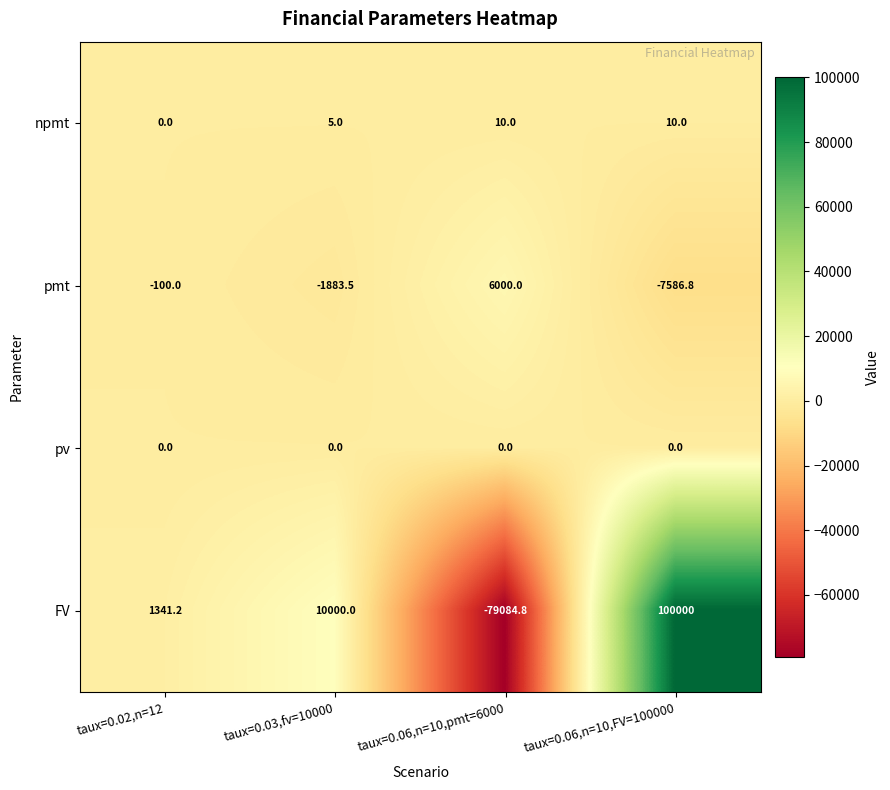

How many series are shown in this chart?

4